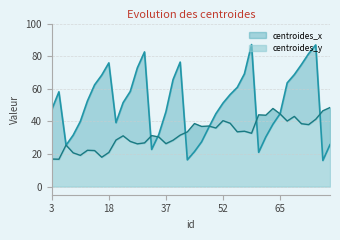

True or false: centroides_x and centroides_y intersect in this chart.

True